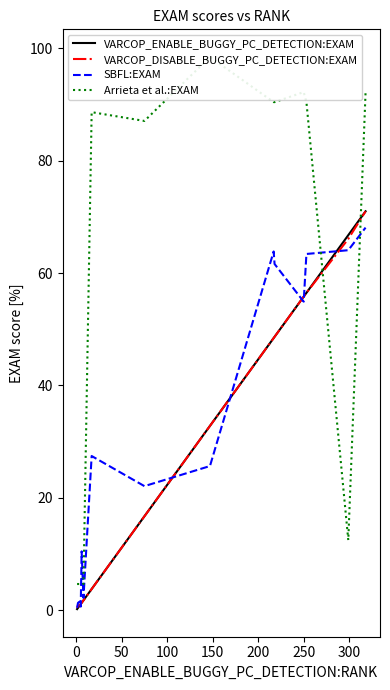

What is the average value of the Arrieta et al.:EXAM series?

48.4